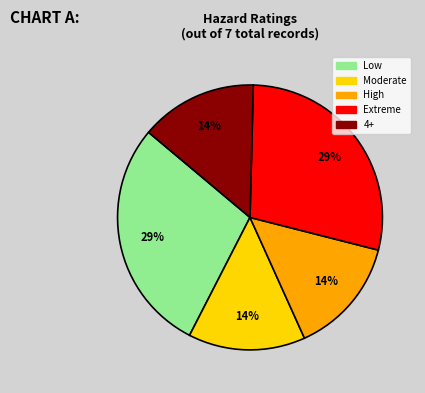

To the nearest percent, what is the average slice percentage?

20%